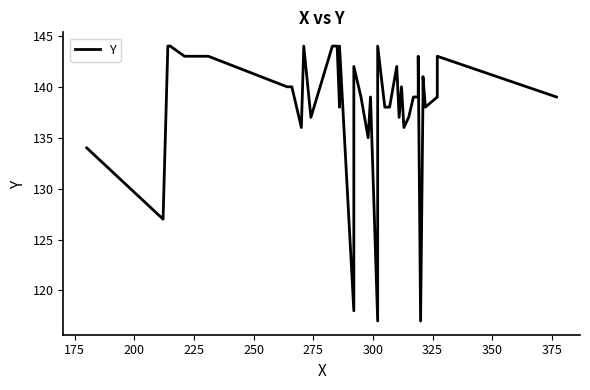

How many distinct data groups are displayed?

1